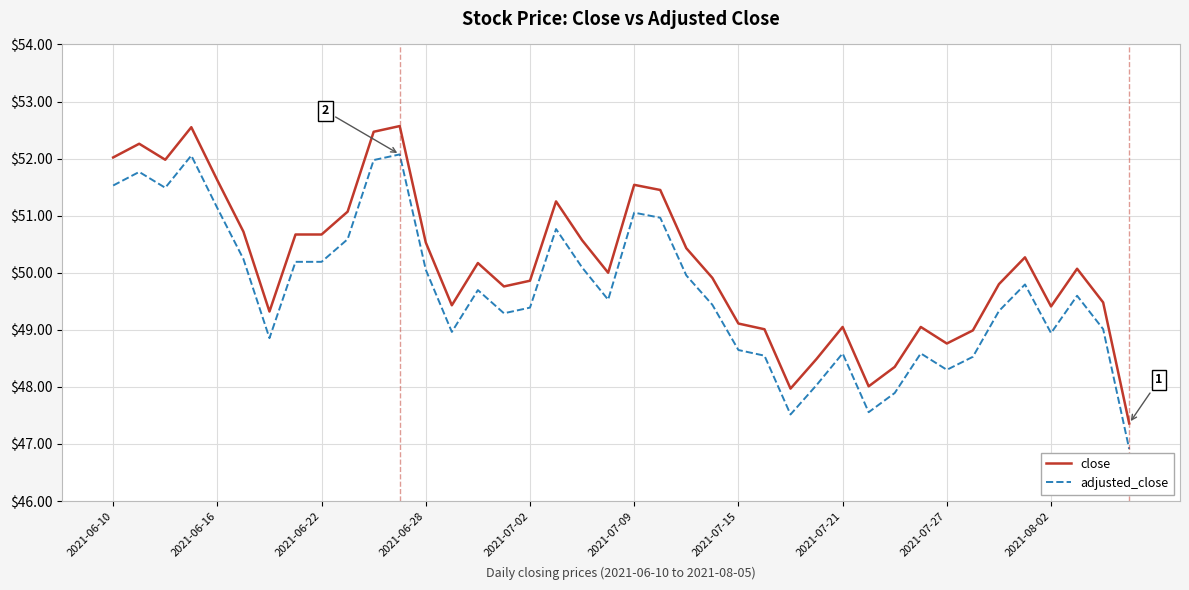

Rank the series by their maximum value, from lowest to highest.

adjusted_close, close